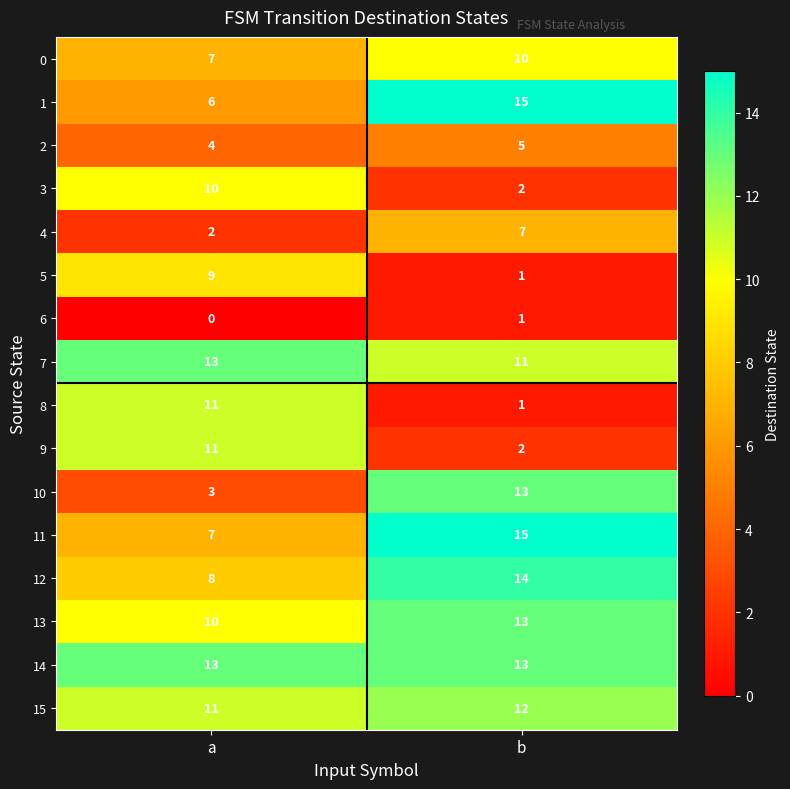

What is the spread (max minus min) of values at b?

14